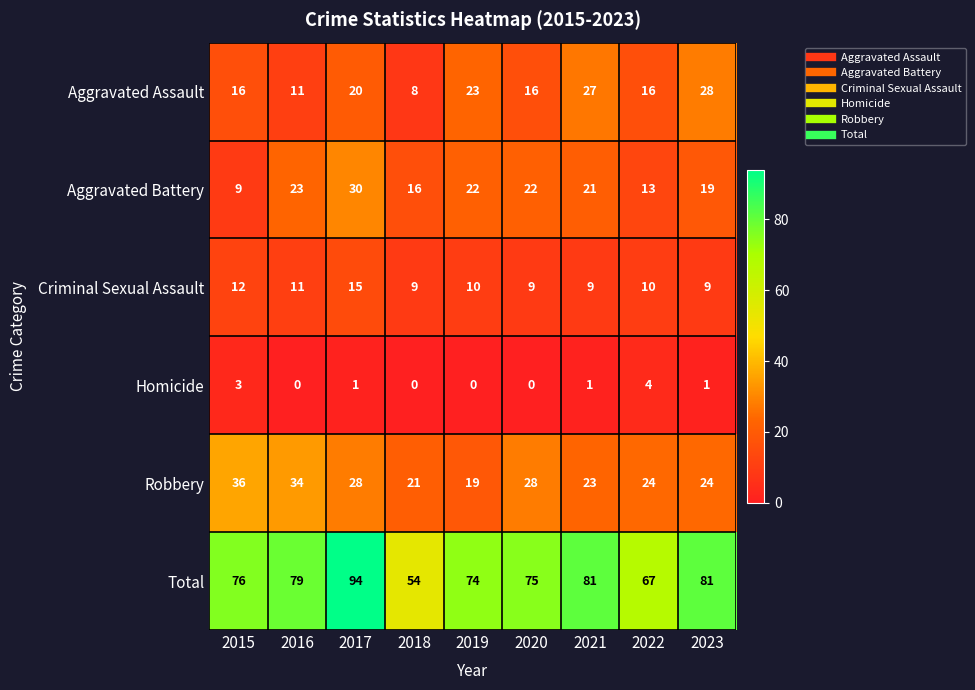

Which category has the highest value across all series?

2017